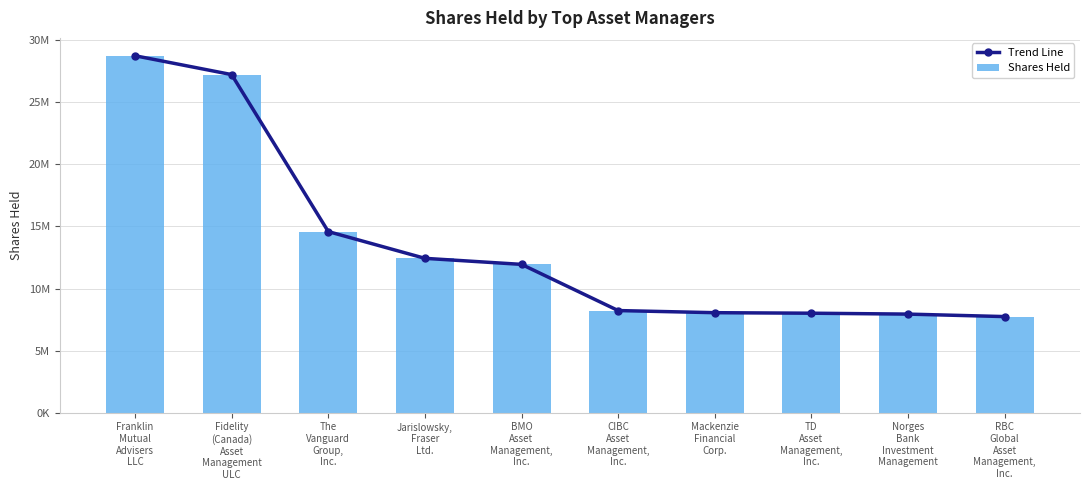

Reading left to right, what are all the values shown in this chart?

Trend Line: 28737843	27220320	14584902	12431172	11944656	8227335	8055920	8014183	7941880	7742521
Shares Held: 28737843	27220320	14584902	12431172	11944656	8227335	8055920	8014183	7941880	7742521